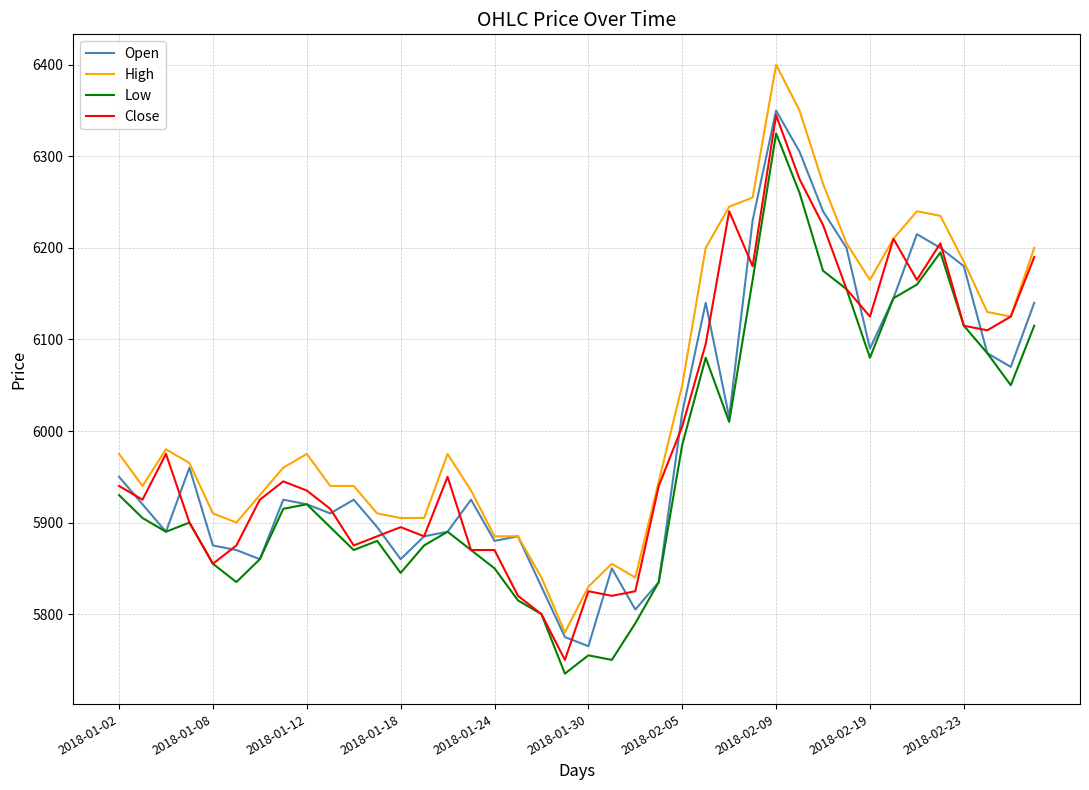

Reading right to left, what are all the values shown in this chart?

Open: 6140	6070	6085	6180	6200	6215	6145	6090	6200	6240	6305	6350	6230	6015	6140	6020	5835	5805	5850	5765	5775	5830	5885	5880	5925	5890	5885	5860	5895	5925	5910	5920	5925	5860	5870	5875	5960	5890	5920	5950
High: 6200	6125	6130	6185	6235	6240	6210	6165	6205	6270	6350	6400	6255	6245	6200	6050	5945	5840	5855	5830	5780	5840	5885	5885	5935	5975	5905	5905	5910	5940	5940	5975	5960	5930	5900	5910	5965	5980	5940	5975
Low: 6115	6050	6085	6115	6195	6160	6145	6080	6155	6175	6260	6325	6165	6010	6080	5985	5835	5790	5750	5755	5735	5800	5815	5850	5870	5890	5875	5845	5880	5870	5895	5920	5915	5860	5835	5855	5900	5890	5905	5930
Close: 6190	6125	6110	6115	6205	6165	6210	6125	6155	6225	6275	6345	6180	6240	6095	6005	5940	5825	5820	5825	5750	5800	5820	5870	5870	5950	5885	5895	5885	5875	5915	5935	5945	5925	5875	5855	5900	5975	5925	5940